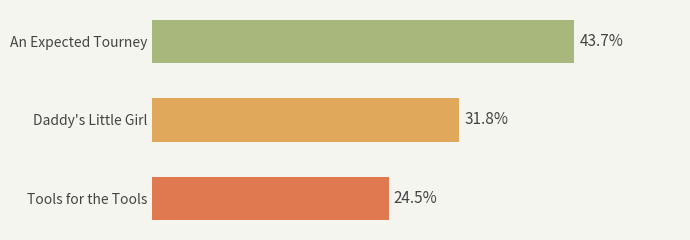

List the labels in order of value, largest first.

An Expected Tourney, Daddy's Little Girl, Tools for the Tools